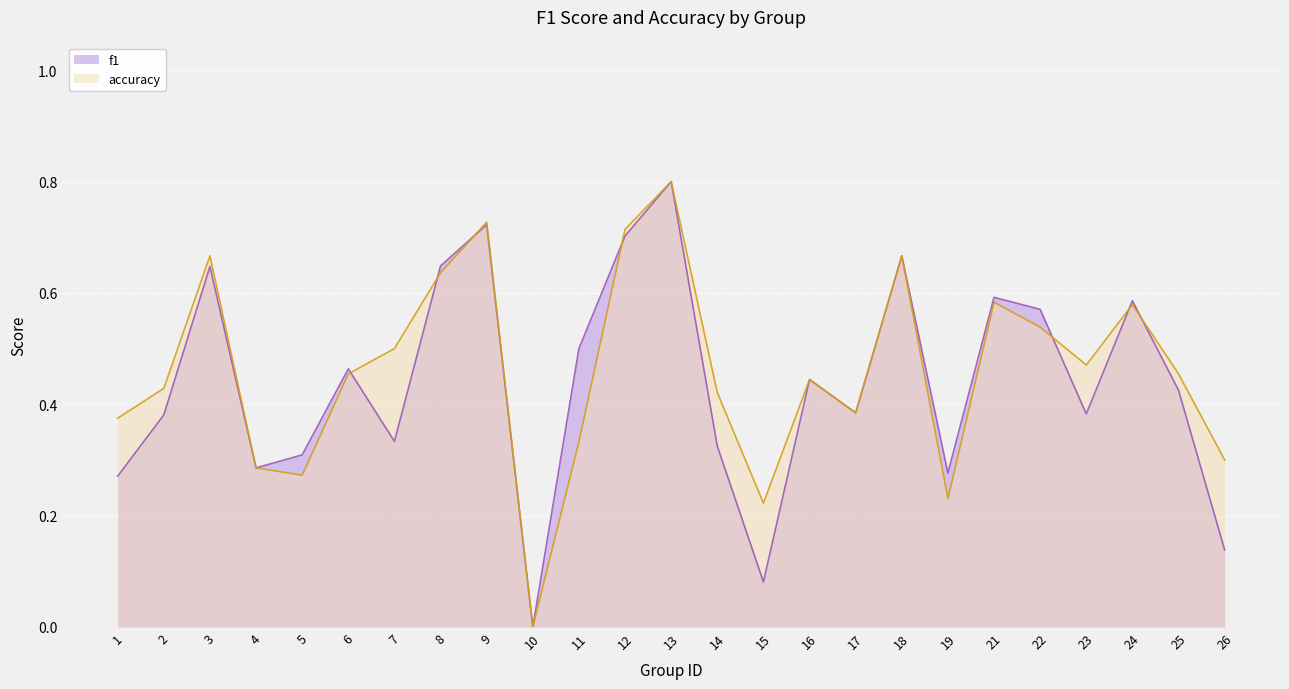

True or false: accuracy has more than 1 points higher than both neighbors.

True